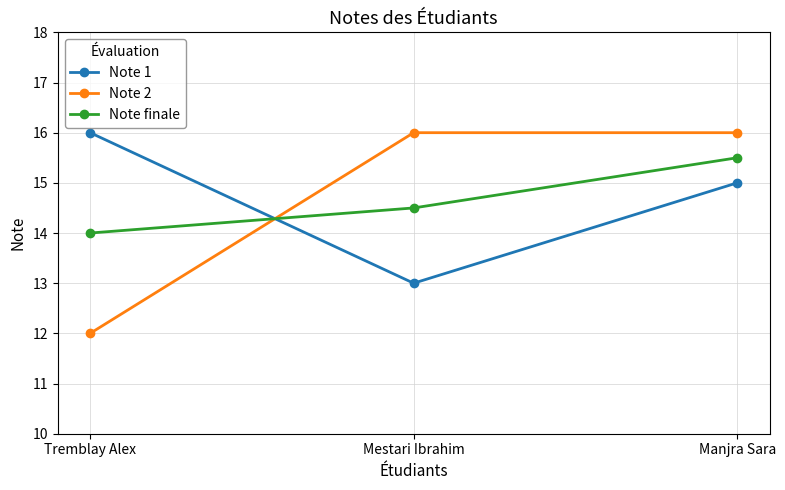

What is the approximate value of Note 1 at Mestari Ibrahim?

13.0